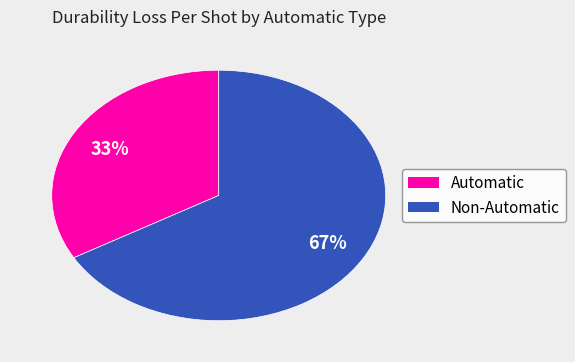

Is there any slice that represents more than half of the pie?

Yes